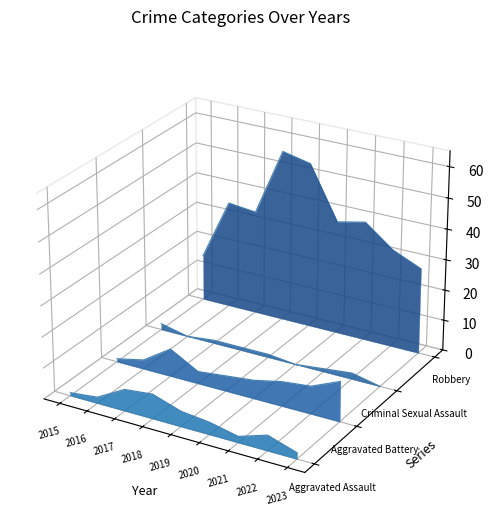

In Aggravated Battery, how many points are higher than both neighbors (excluding endpoints)?

1